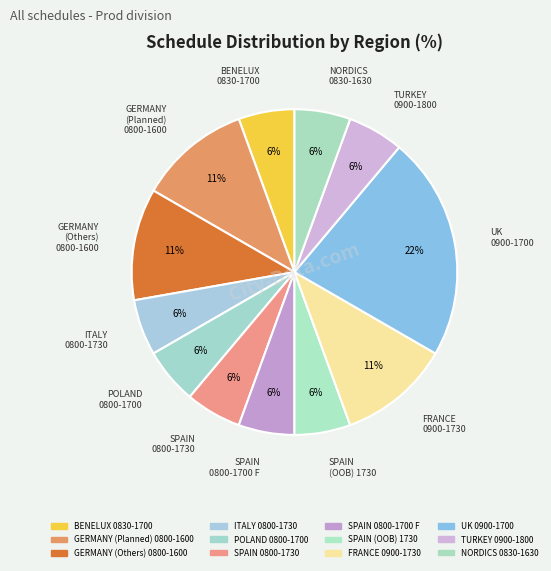

Rank the categories by value from highest to lowest.

UK
0900-1700, GERMANY
(Planned)
0800-1600, GERMANY
(Others)
0800-1600, FRANCE
0900-1730, BENELUX
0830-1700, ITALY
0800-1730, POLAND
0800-1700, SPAIN
0800-1730, SPAIN
0800-1700 F, SPAIN
(OOB) 1730, TURKEY
0900-1800, NORDICS
0830-1630